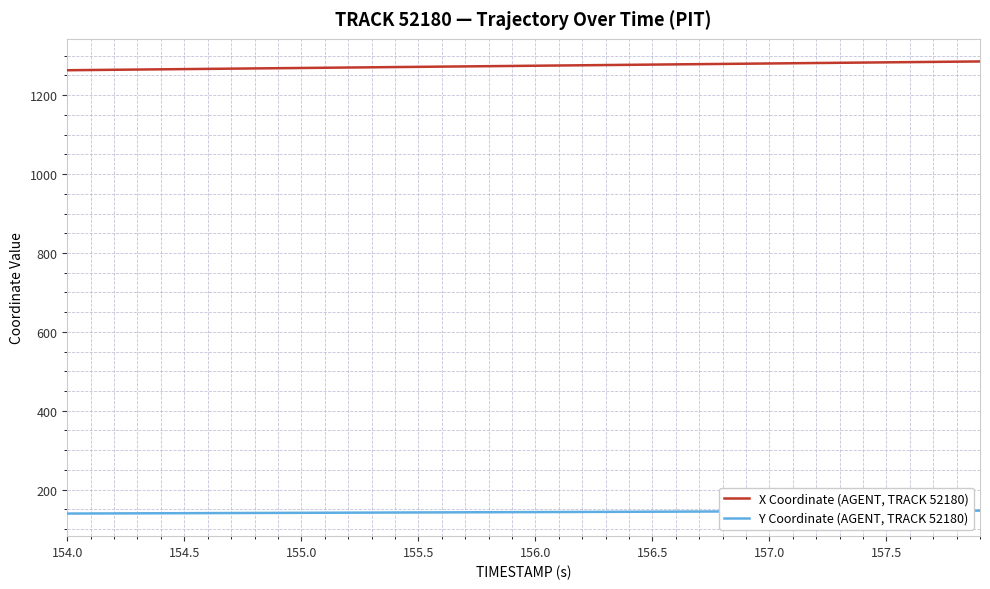

What is the highest value of the Y Coordinate (AGENT, TRACK 52180) series?

146.7